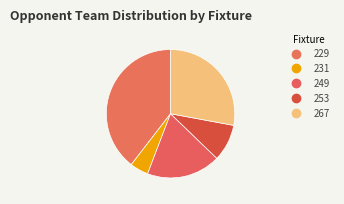

What is the change in value from 231 to 253?

+2